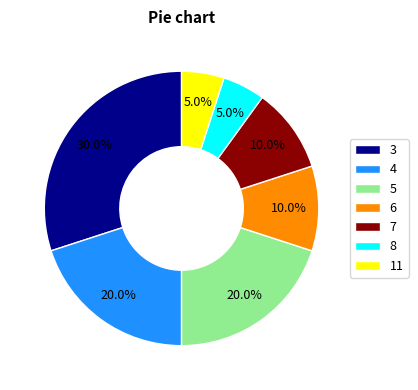

Which category has the biggest portion of the pie?

3